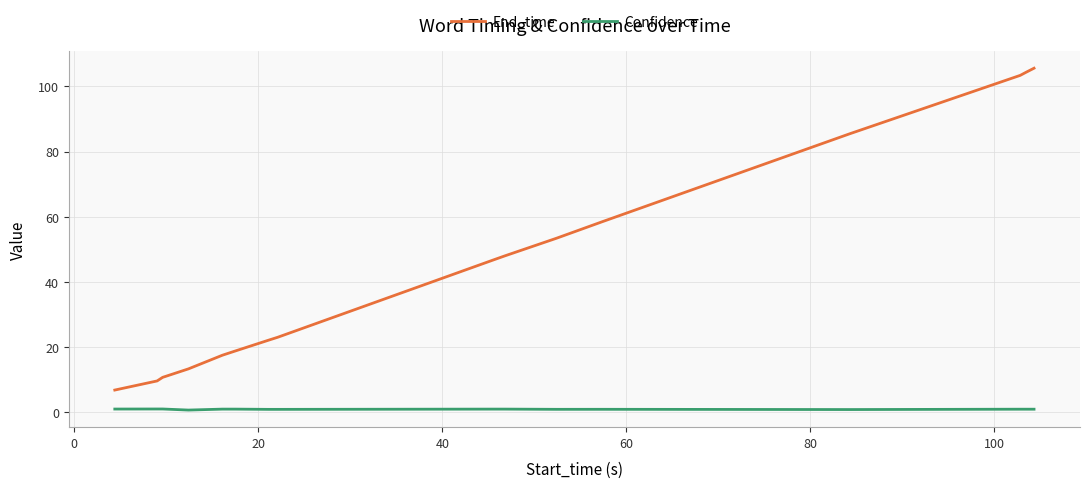

True or false: End_time and Confidence intersect in this chart.

False